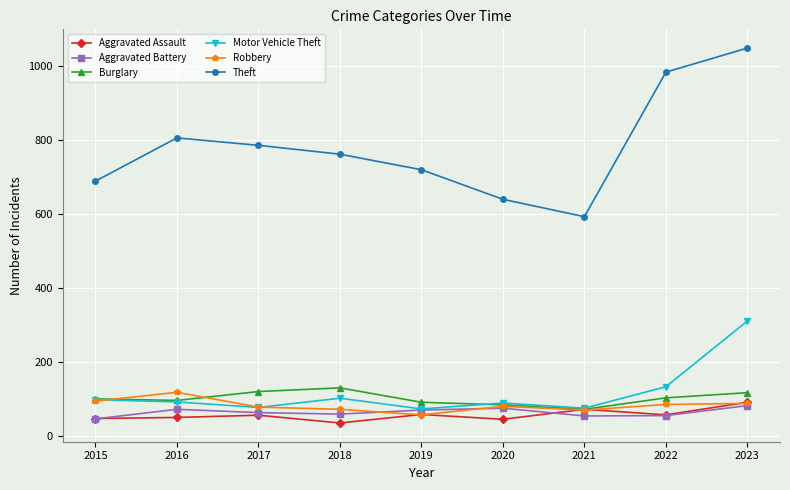

Which label corresponds to the largest value in the chart?

2023